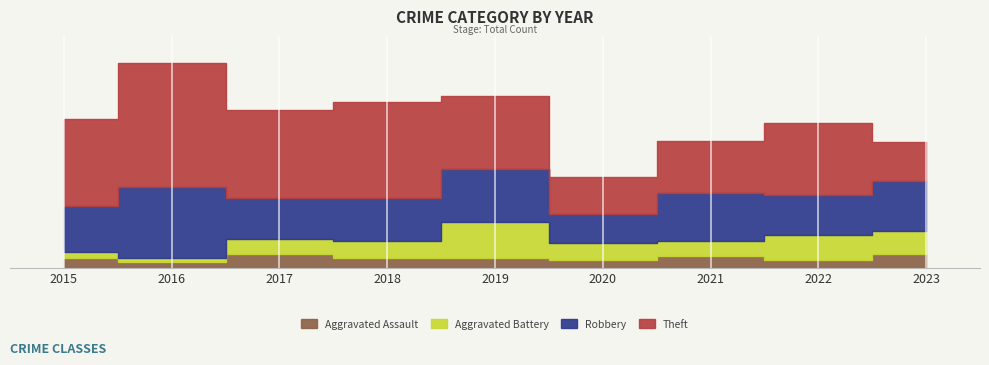

Reading right to left, what are all the values shown in this chart?

Aggravated Assault: 2023=7	2022=4	2021=6	2020=4	2019=5	2018=5	2017=7	2016=3	2015=5
Aggravated Battery: 2023=12	2022=13	2021=8	2020=9	2019=19	2018=9	2017=8	2016=2	2015=3
Robbery: 2023=26	2022=21	2021=25	2020=15	2019=27	2018=22	2017=21	2016=37	2015=24
Theft: 2023=20	2022=37	2021=27	2020=19	2019=38	2018=50	2017=46	2016=64	2015=45